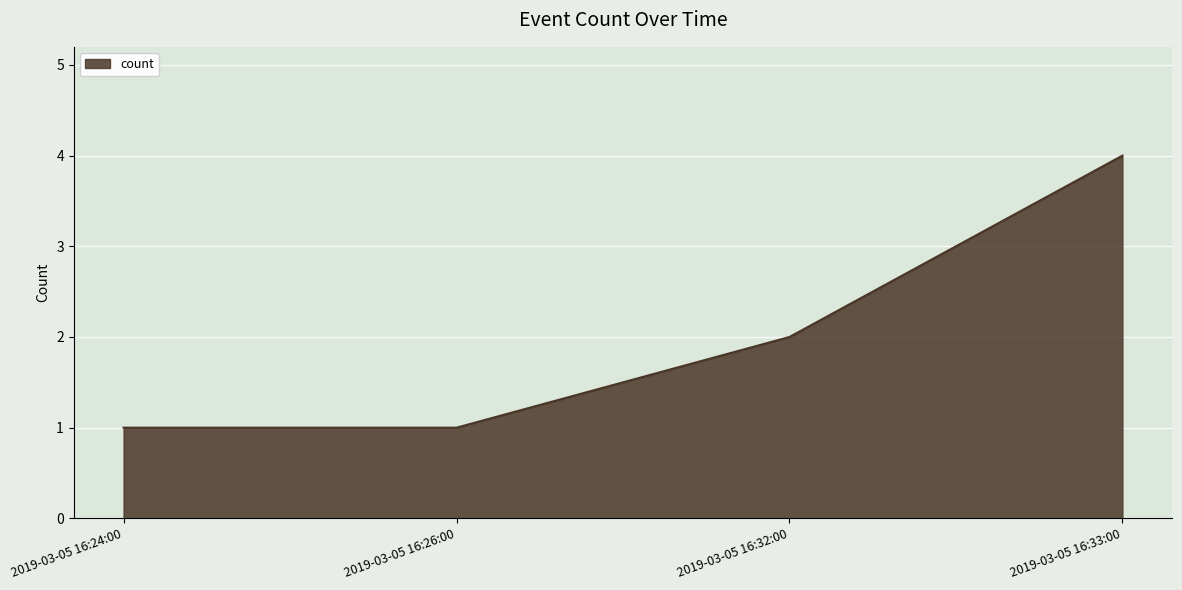

The chart shows a value of 4 at 2019-03-05 16:33:00. True or false?

True